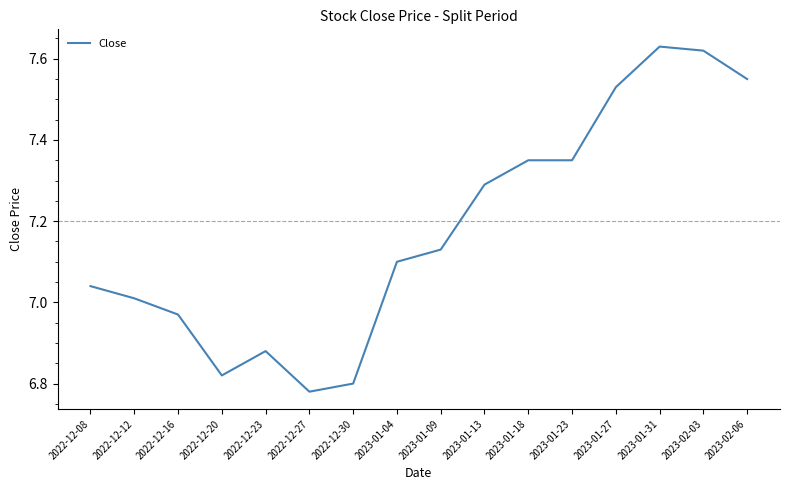

At which label is the value closest to 7?

2022-12-12